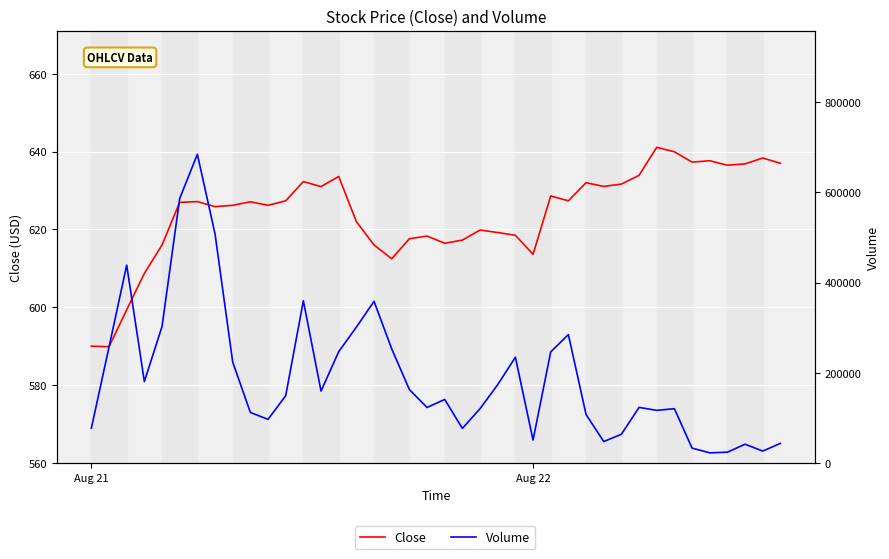

Which series has the largest range (max minus min)?

Volume